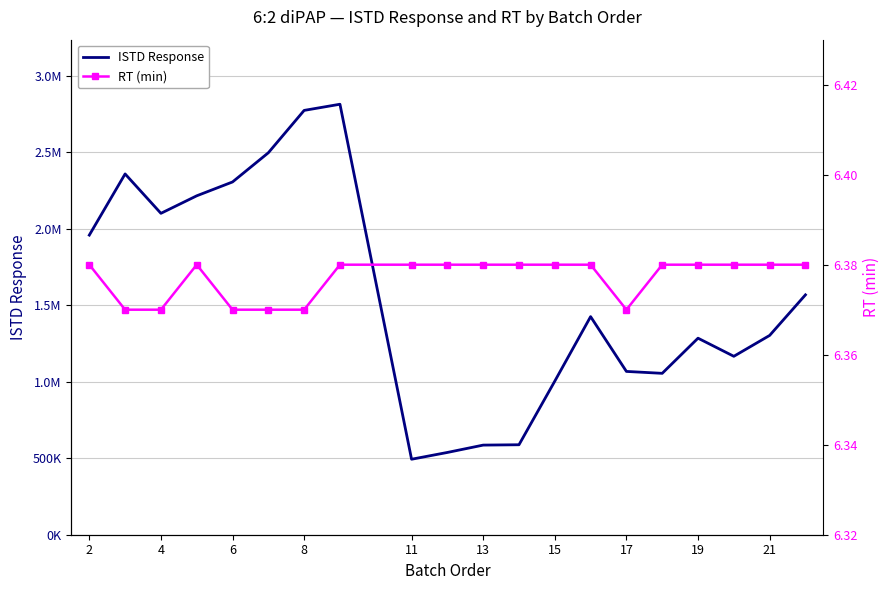

Which series has the widest spread of values?

ISTD Response